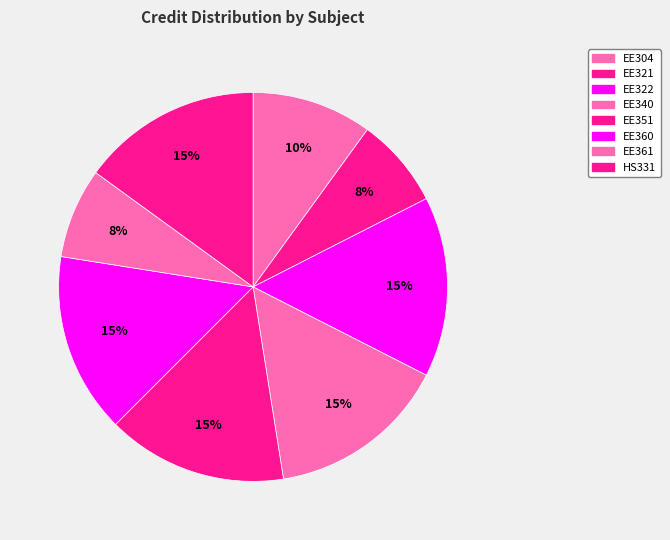

Does any single category account for the majority?

No